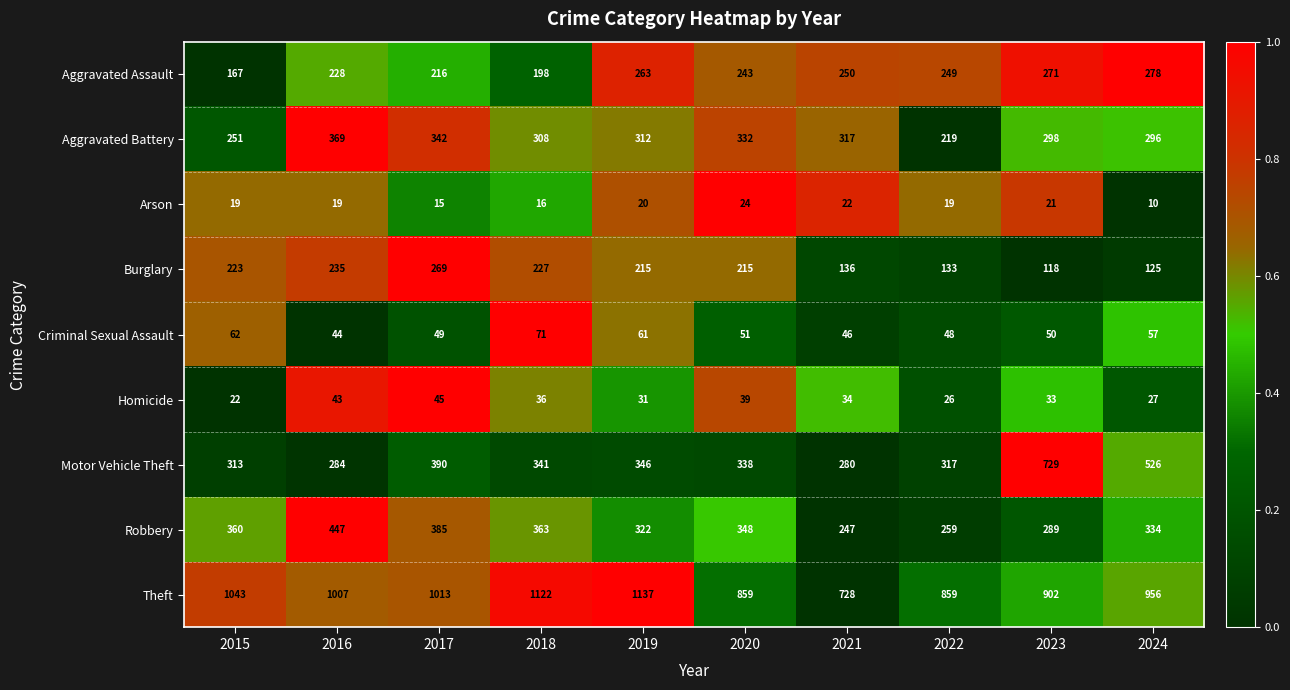

Which series has the widest spread of values?

Motor Vehicle Theft